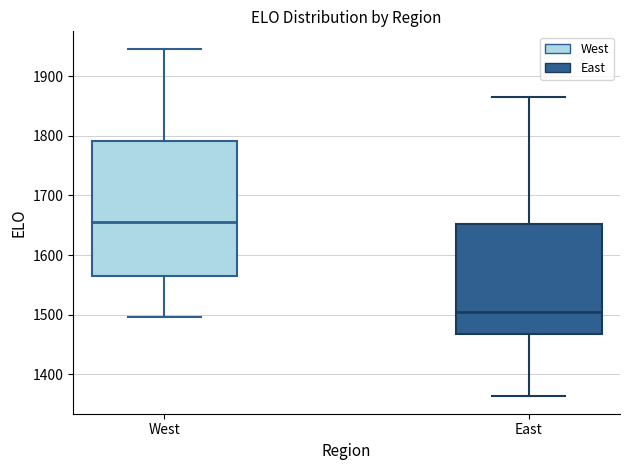

Comparing the boxes themselves (not the whiskers), which one is the tallest?

West